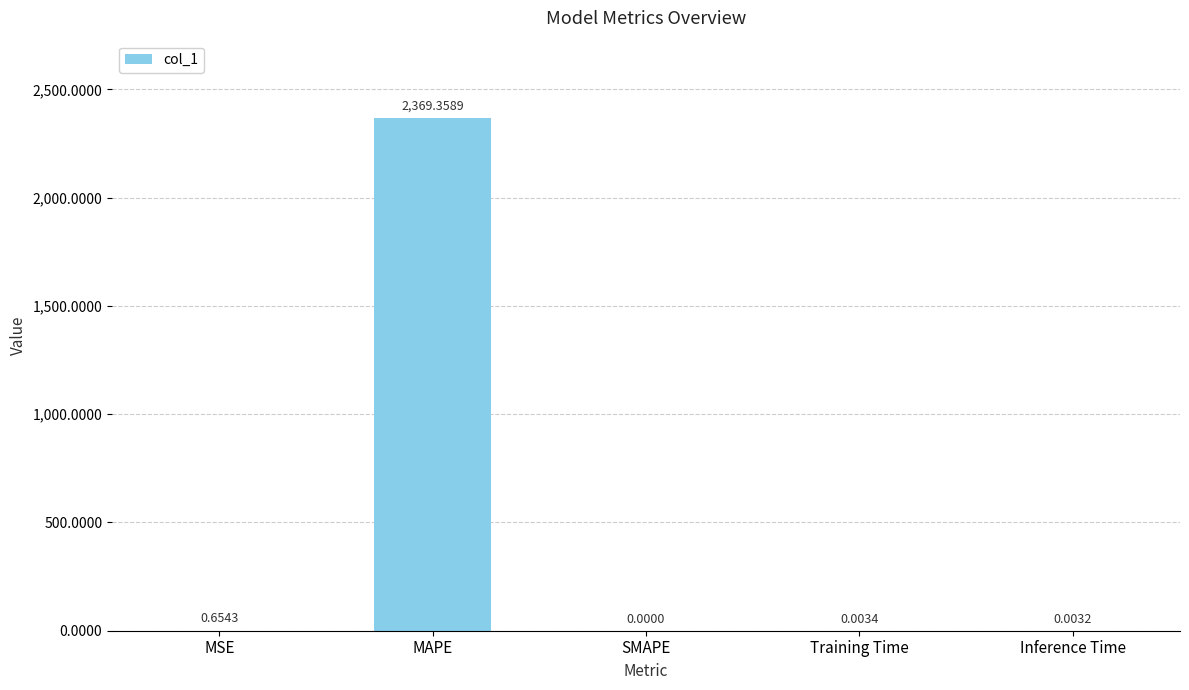

Which has a higher value, Training Time or MAPE?

MAPE